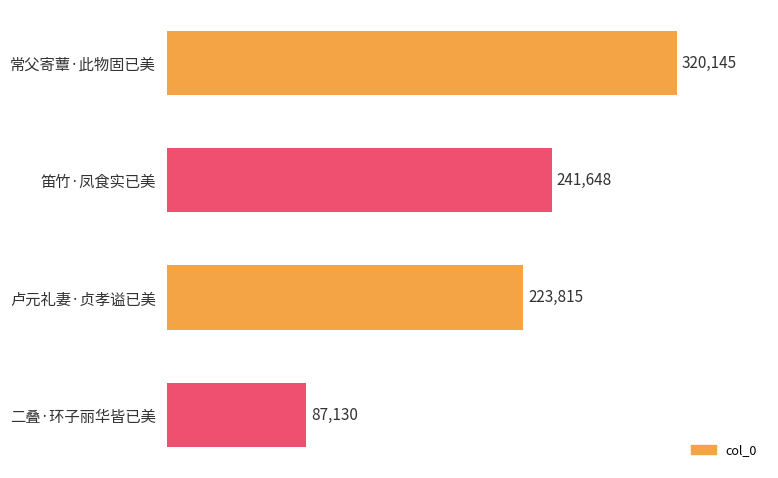

What is the difference between the maximum and second lowest values?

96330